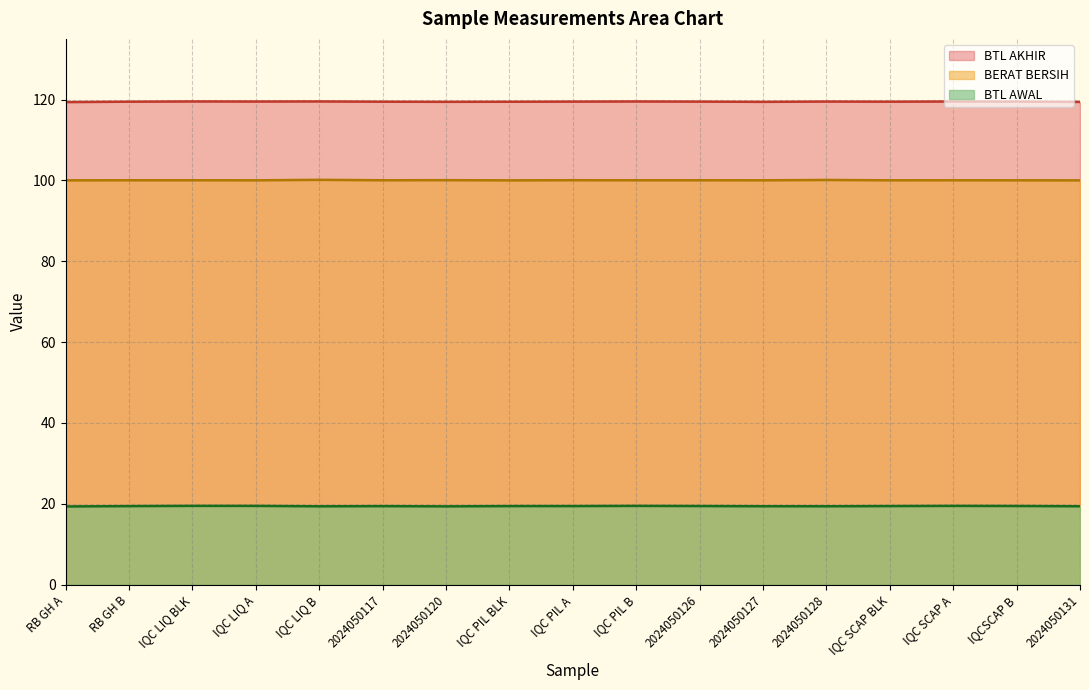

True or false: BERAT BERSIH has more than 2 points higher than both neighbors.

True